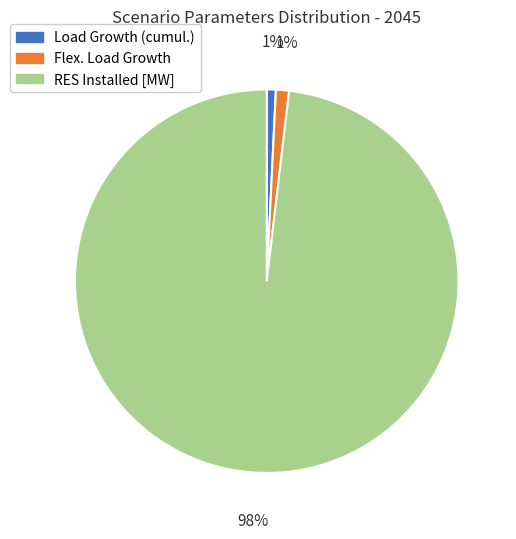

Combined, do Load Growth (cumul.) and Flex. Load Growth account for over 50%?

No